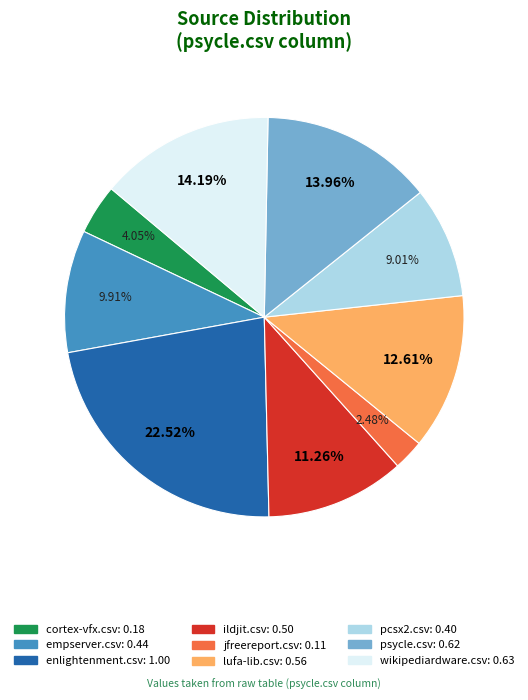

True or false: ildjit.csv accounts for 11% of the total.

True